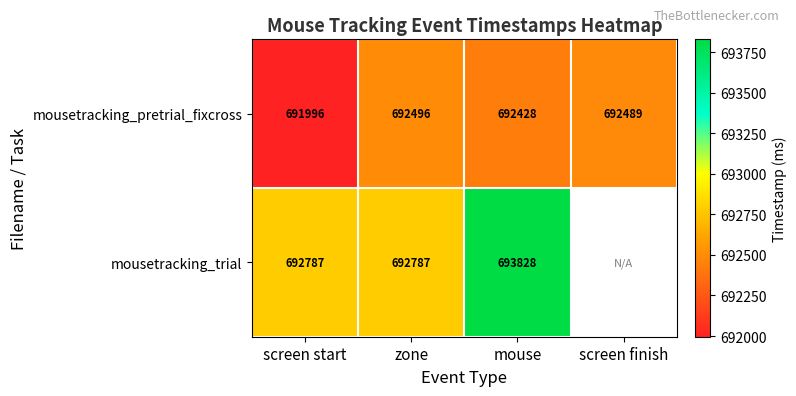

Between screen start and mouse, which series saw the biggest shift?

mousetracking_trial